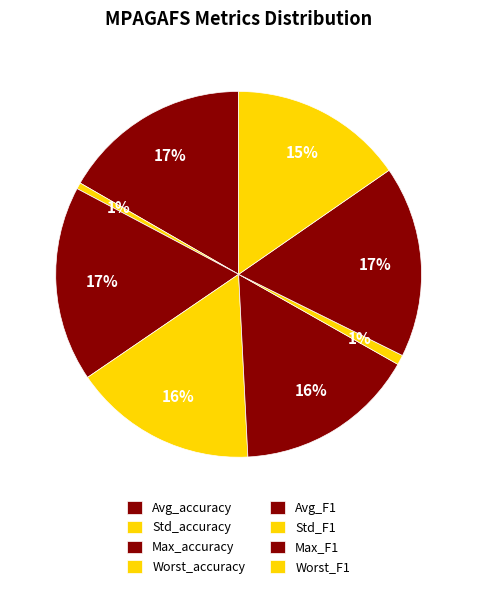

The Worst_accuracy slice represents 7% of the pie. True or false?

False